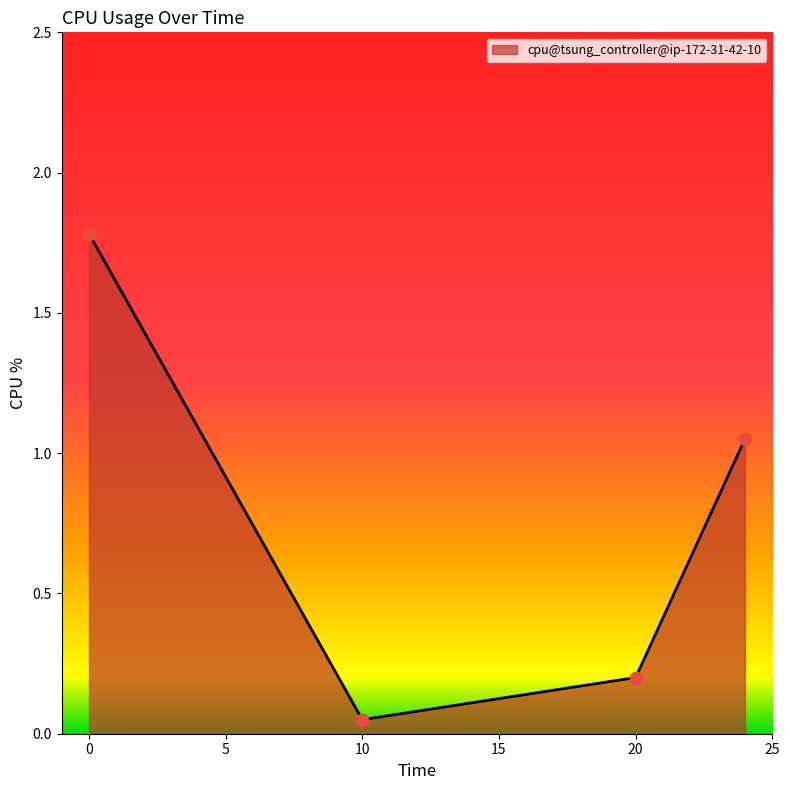

True or false: there are more than 0 points higher than both neighbors.

False